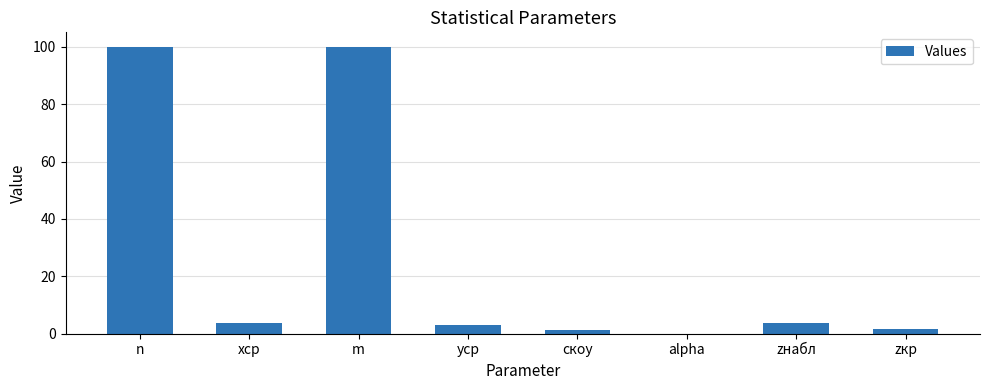

What is the sum of all values?

213.3